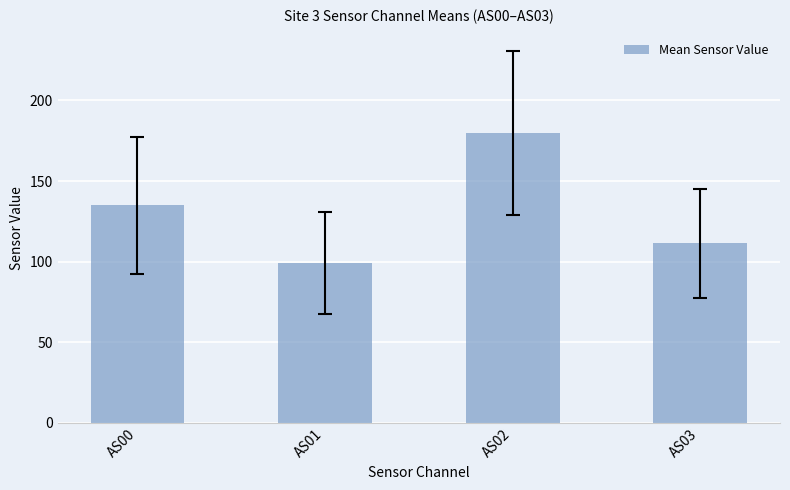

Does the chart contain any negative values?

No